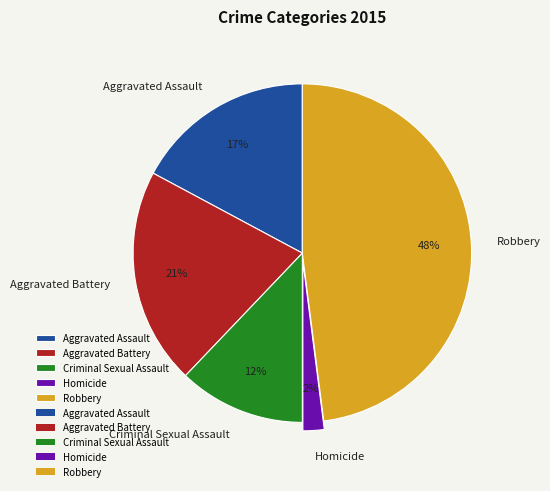

What is the ratio of the value at Aggravated Assault to the value at Criminal Sexual Assault?

1.4